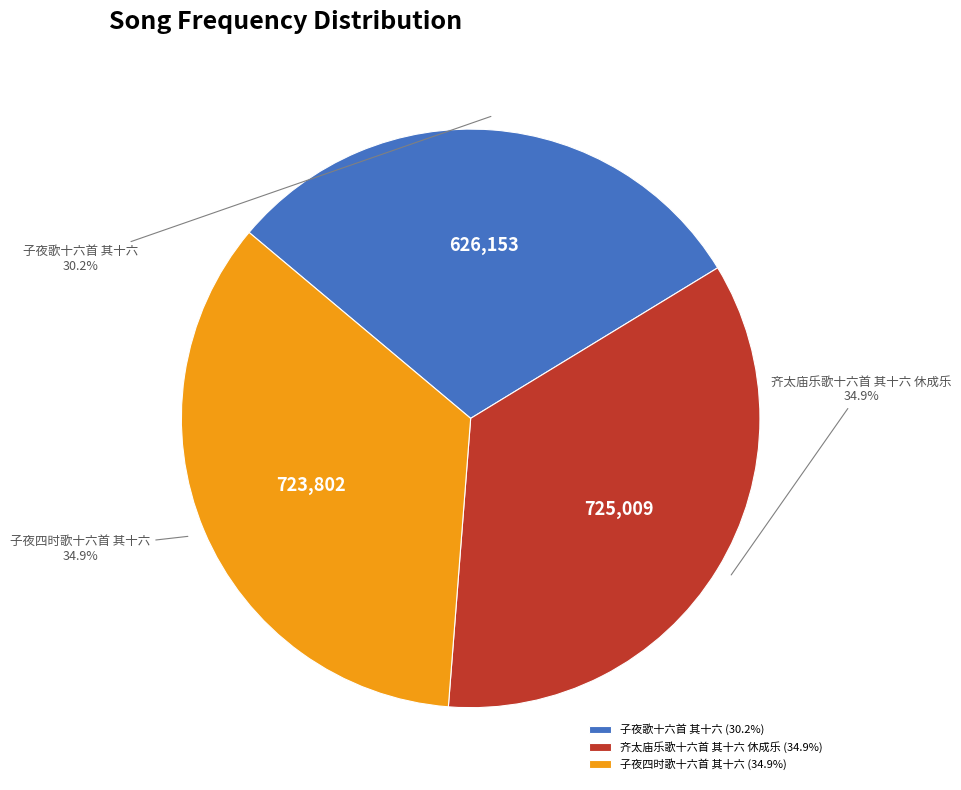

Does 齐太庙乐歌十六首 其十六 休成乐 represent more than half of the total?

No